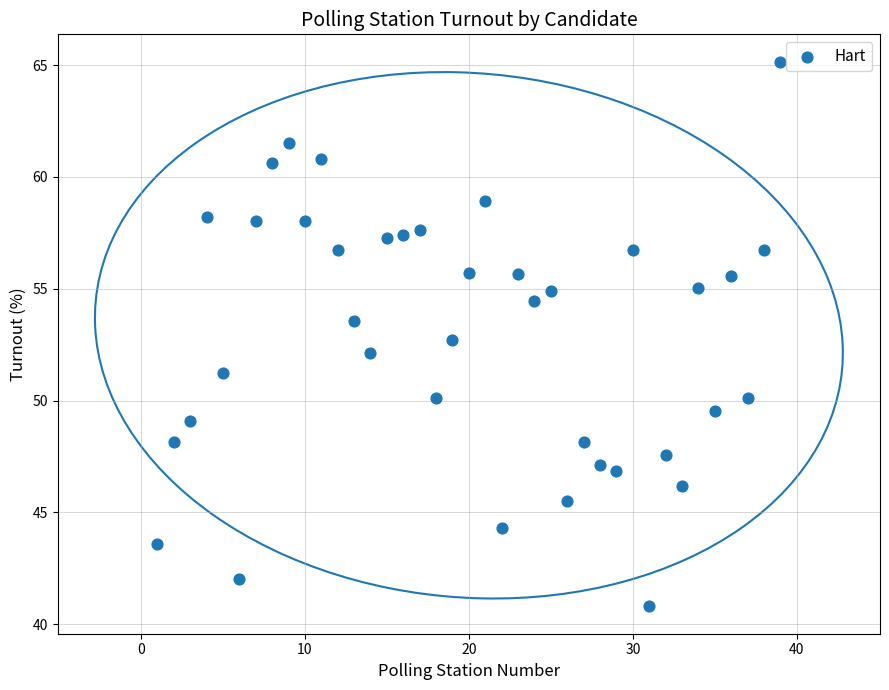

What is the range of Y values (max minus min)?

24.4